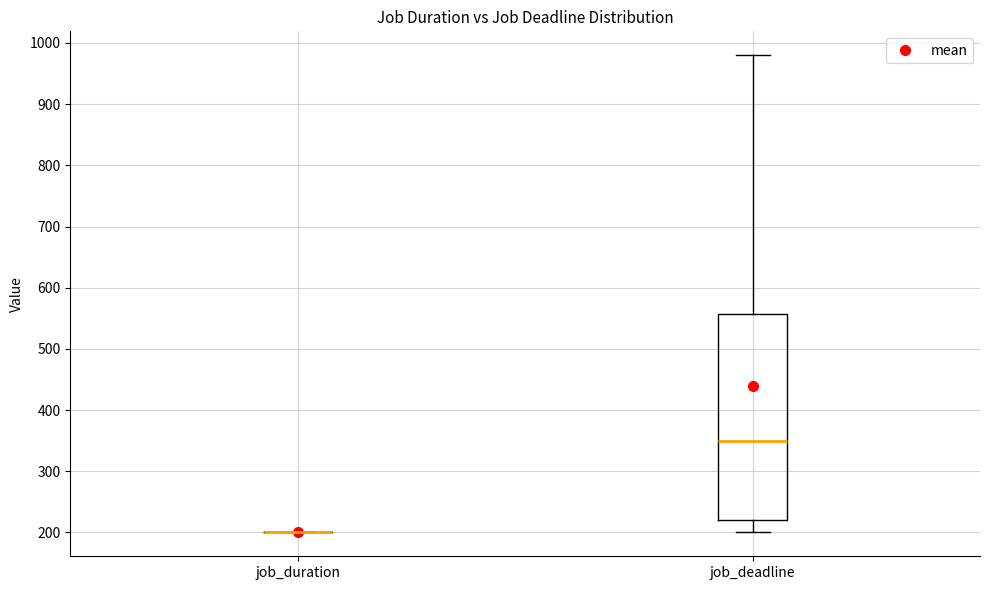

Reading left to right, read every box against the y-axis: the position of its median line, the range the box covers, and the ends of its whiskers. The values are not printed on the chart, so give them approximately, as read against the axis.

job_duration: box collapsed to a line at 200, whiskers 200 to 200
job_deadline: median 350, box 220 to 560, whiskers 200 to 980